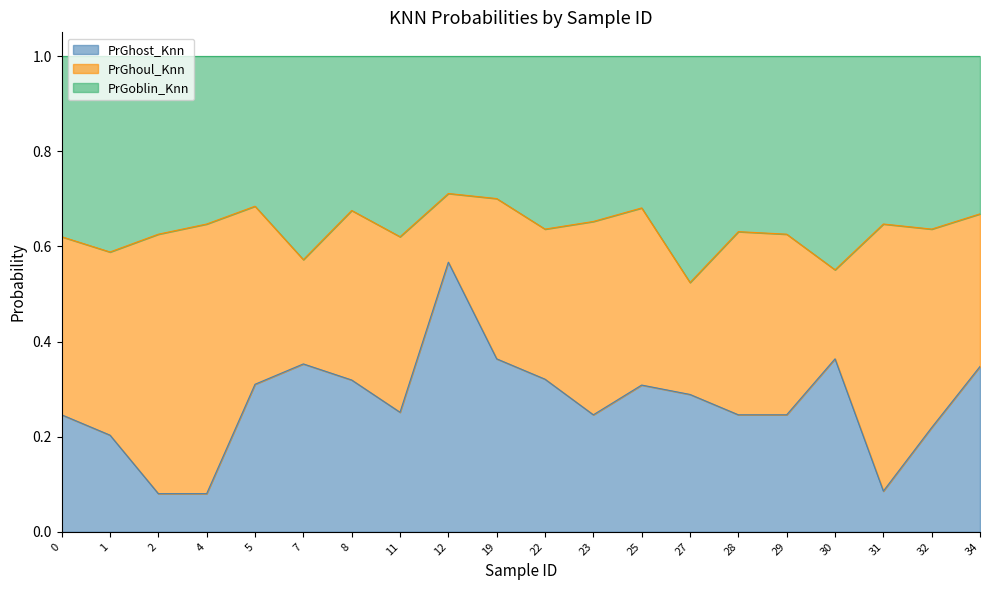

At which label does PrGhost_Knn reach its peak?

12